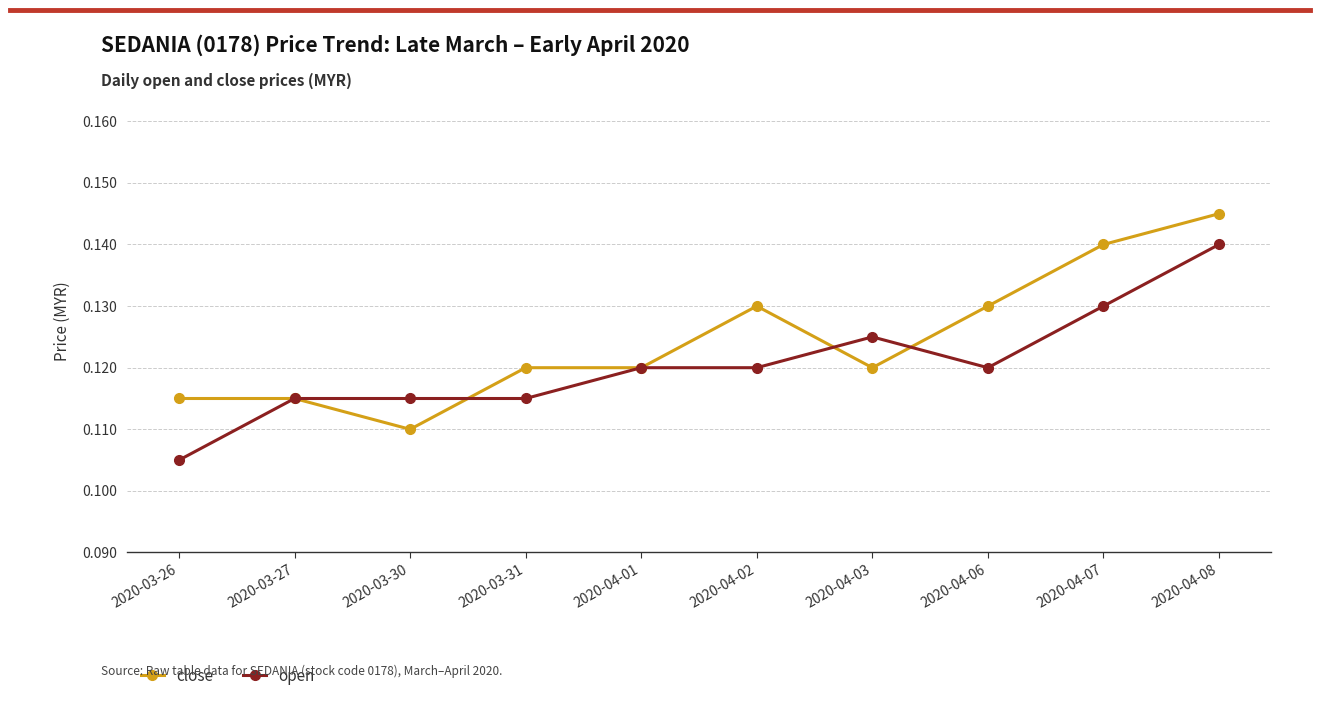

What is the sum of all open values?

1.2